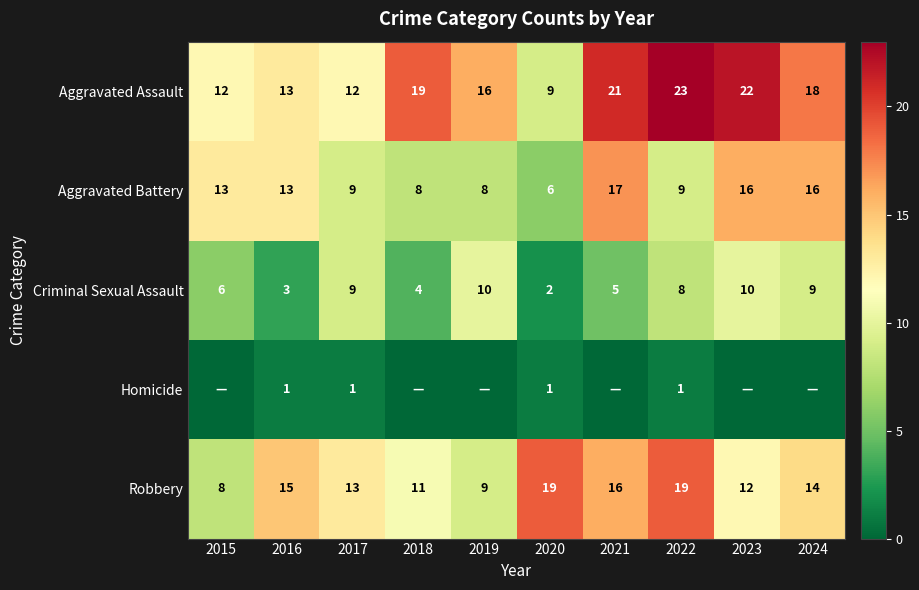

How many data points in Robbery are less than 14?

5